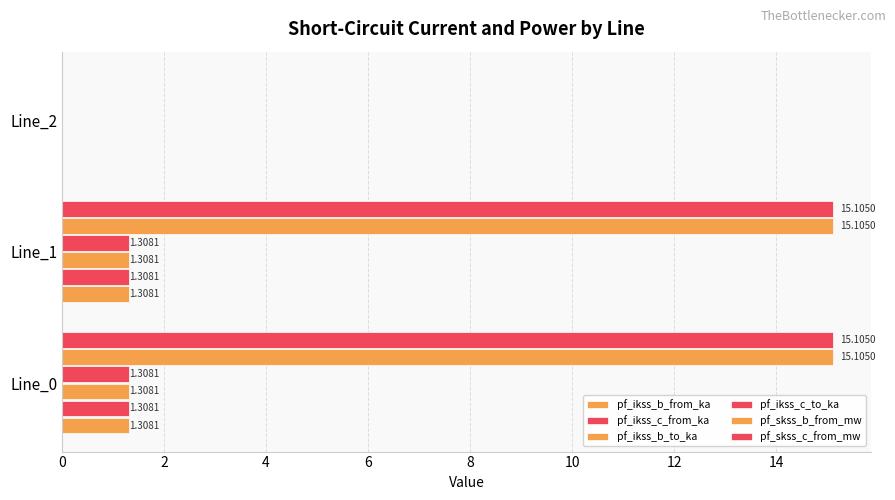

How many pf_ikss_b_from_ka values are between 0 and 1?

1